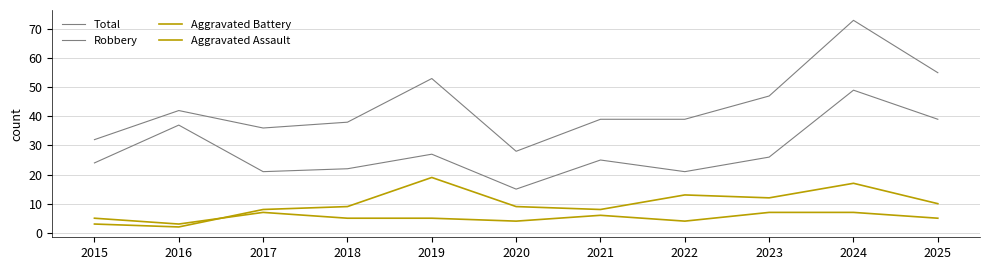

How many lines are shown in the chart?

4